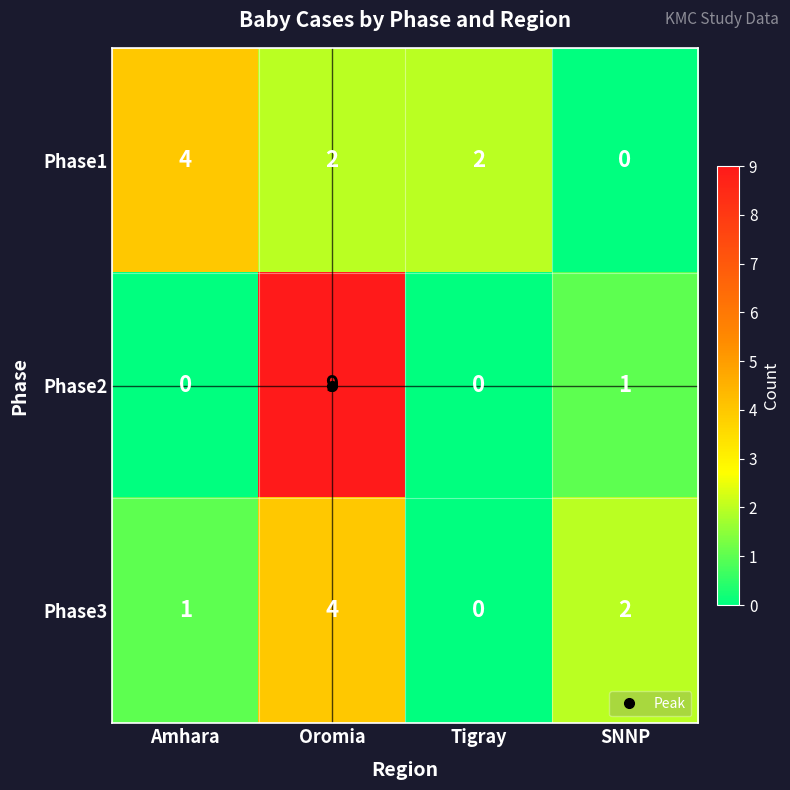

How many Phase3 values are between 1 and 4?

3